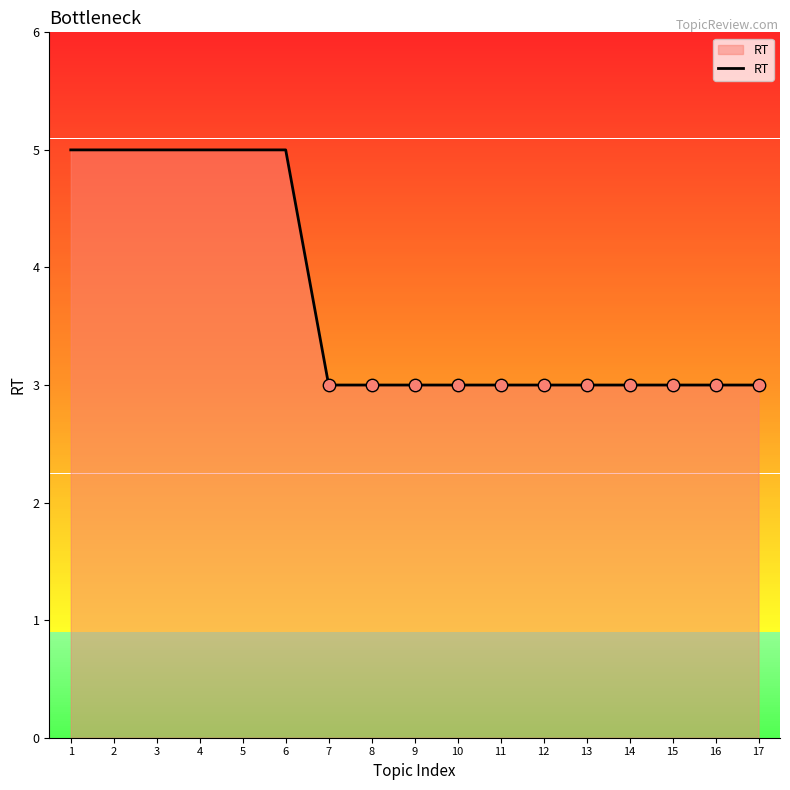

Which has a higher value, 5 or 16?

5